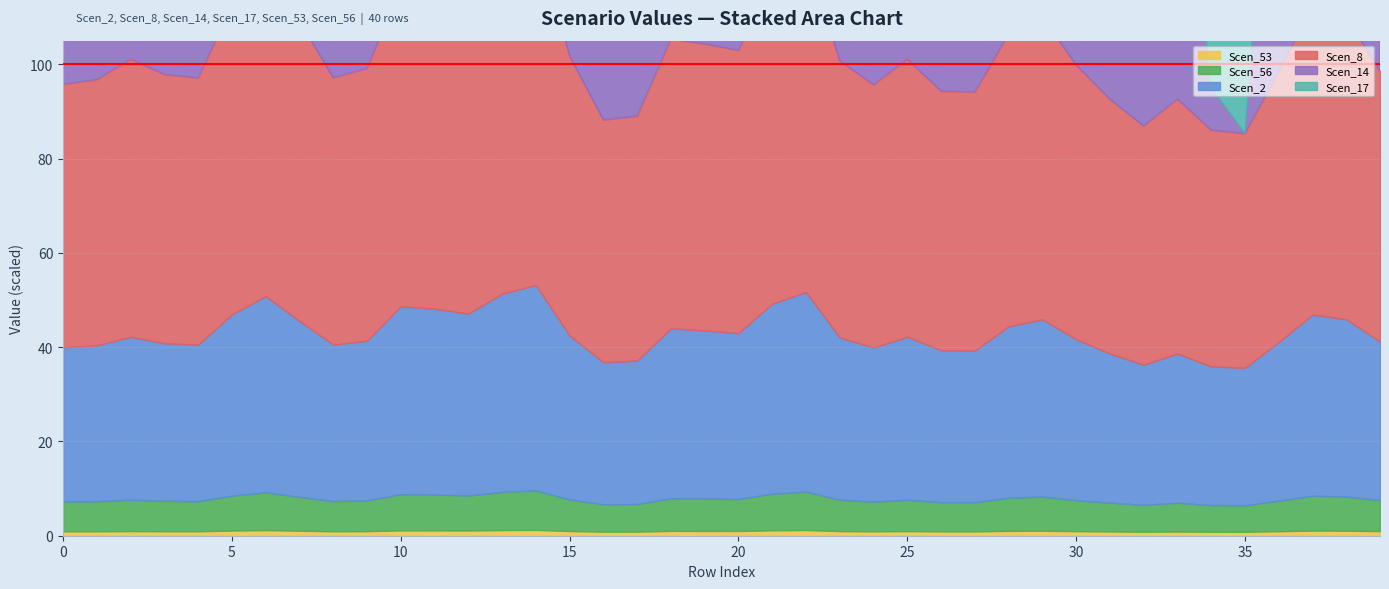

Is the value of Scen_14 at 19 greater than the value of Scen_2 at 11?

Yes